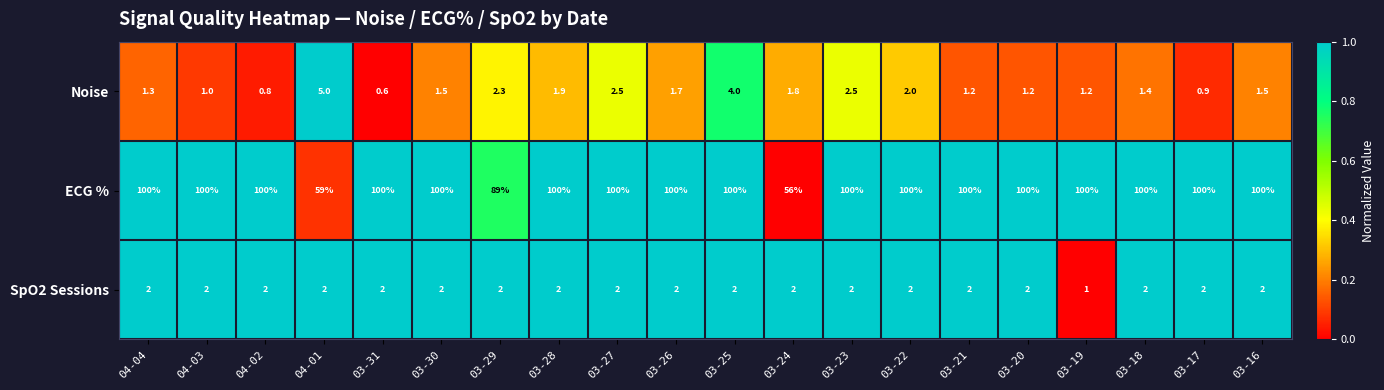

Which series has the widest spread of values?

ECG %